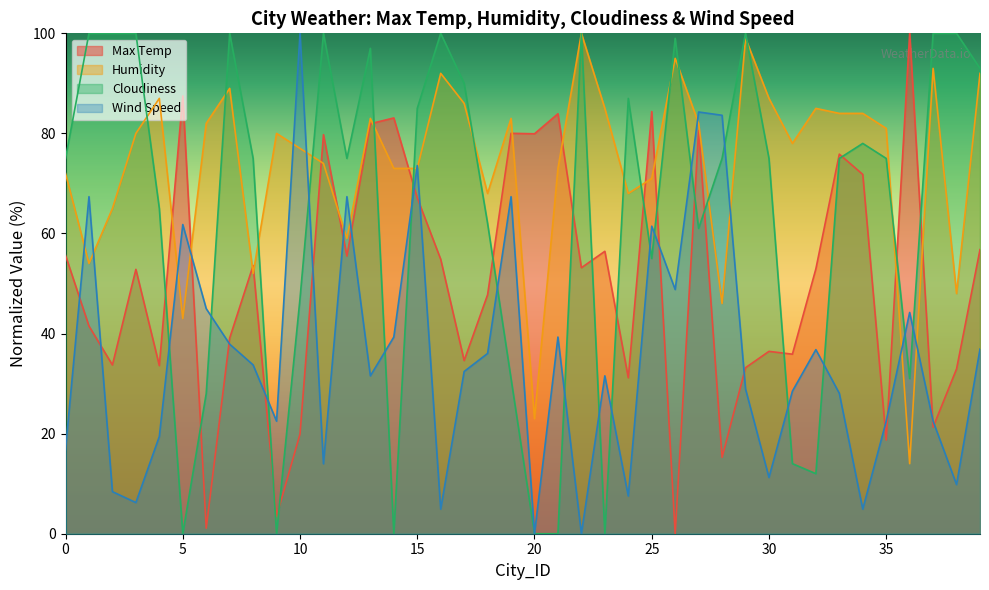

How many intersections are there between Humidity and Cloudiness?

14